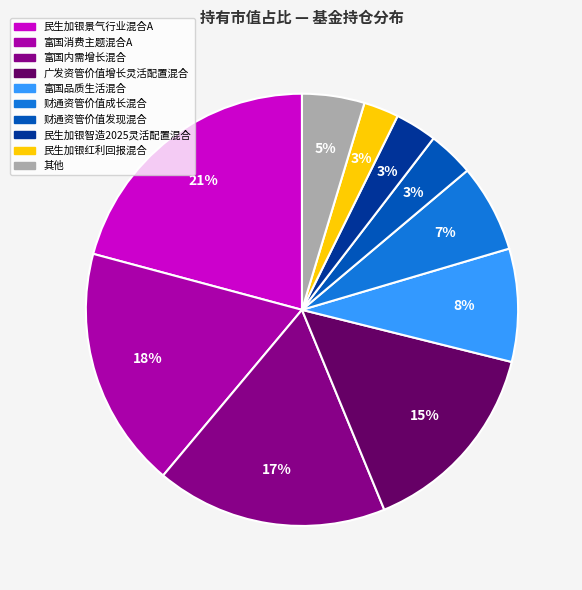

To the nearest percent, what is the average slice percentage?

10%